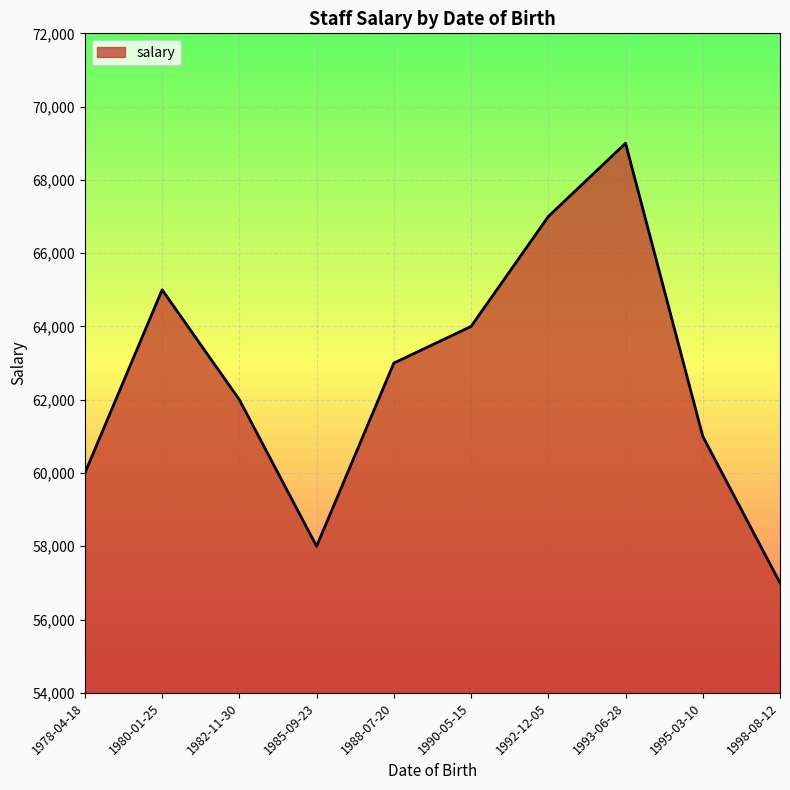

What is the difference between the values at 1978-04-18 and 1985-09-23?

2000